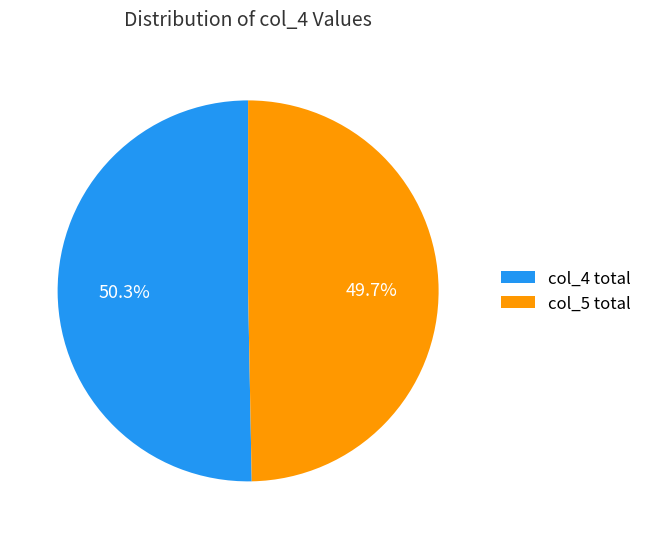

Which slice is the smallest?

col_5 total